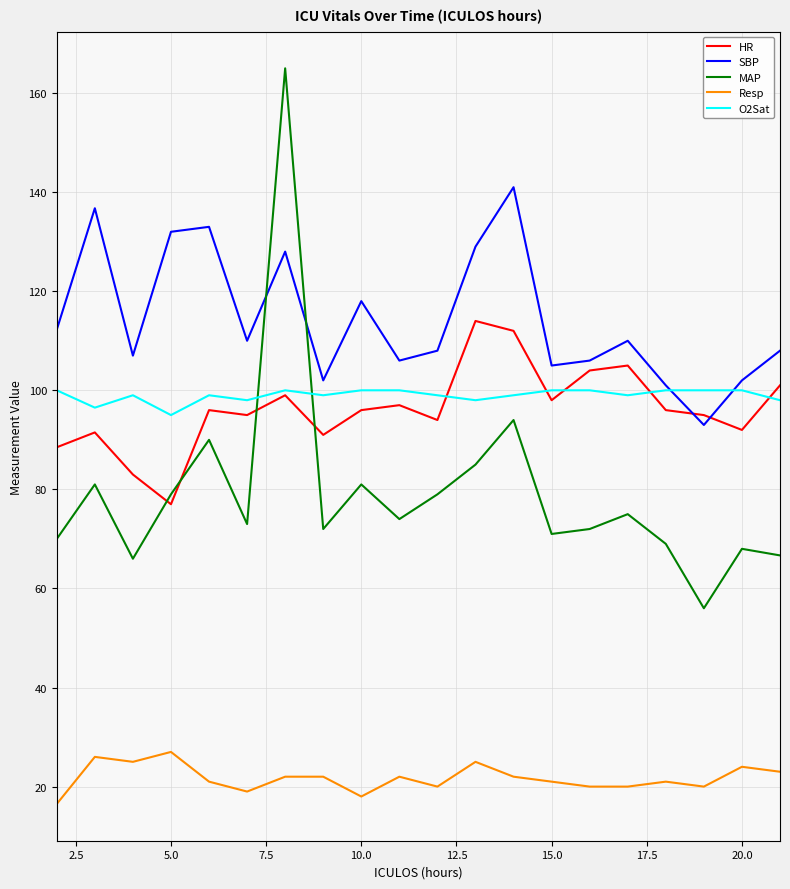

List the series in order of their peak value, highest first.

MAP, SBP, HR, O2Sat, Resp